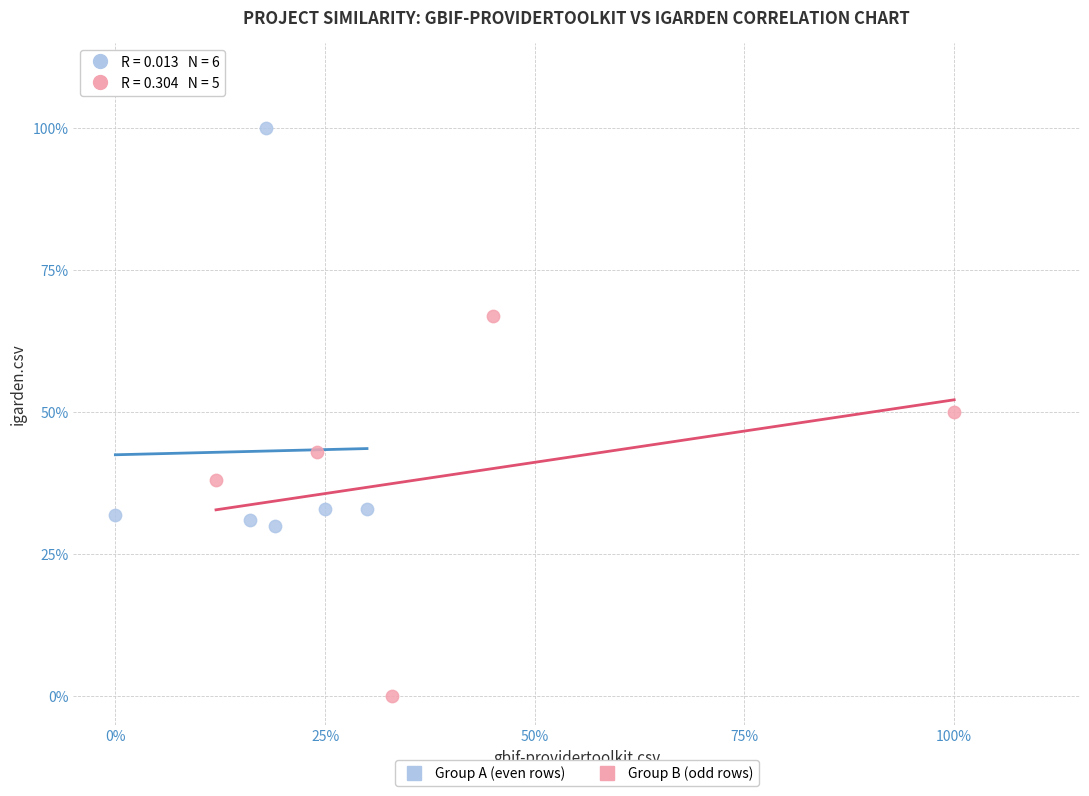

What are all the series names shown in the legend?

Group A (even rows), Group B (odd rows)